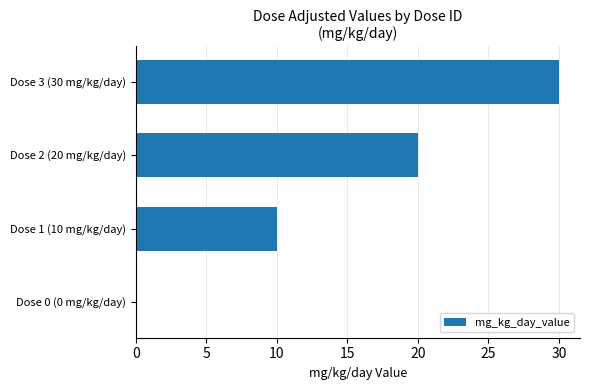

Reading bottom to top, what are all the values shown in this chart?

Dose 0 (0 mg/kg/day)=0	Dose 1 (10 mg/kg/day)=10	Dose 2 (20 mg/kg/day)=20	Dose 3 (30 mg/kg/day)=30